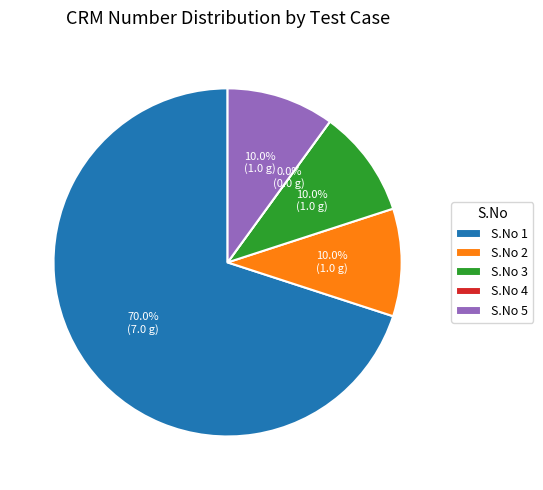

Rank the categories by value from highest to lowest.

1, 5, 2, 3, 4